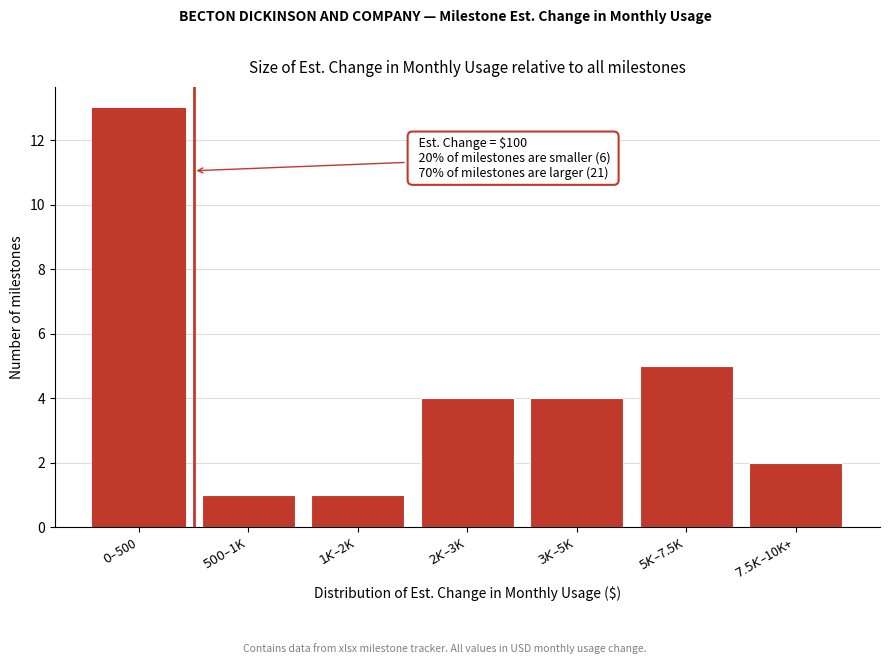

Reading right to left, transcribe all the data shown in this chart.

2	5	4	4	1	1	13